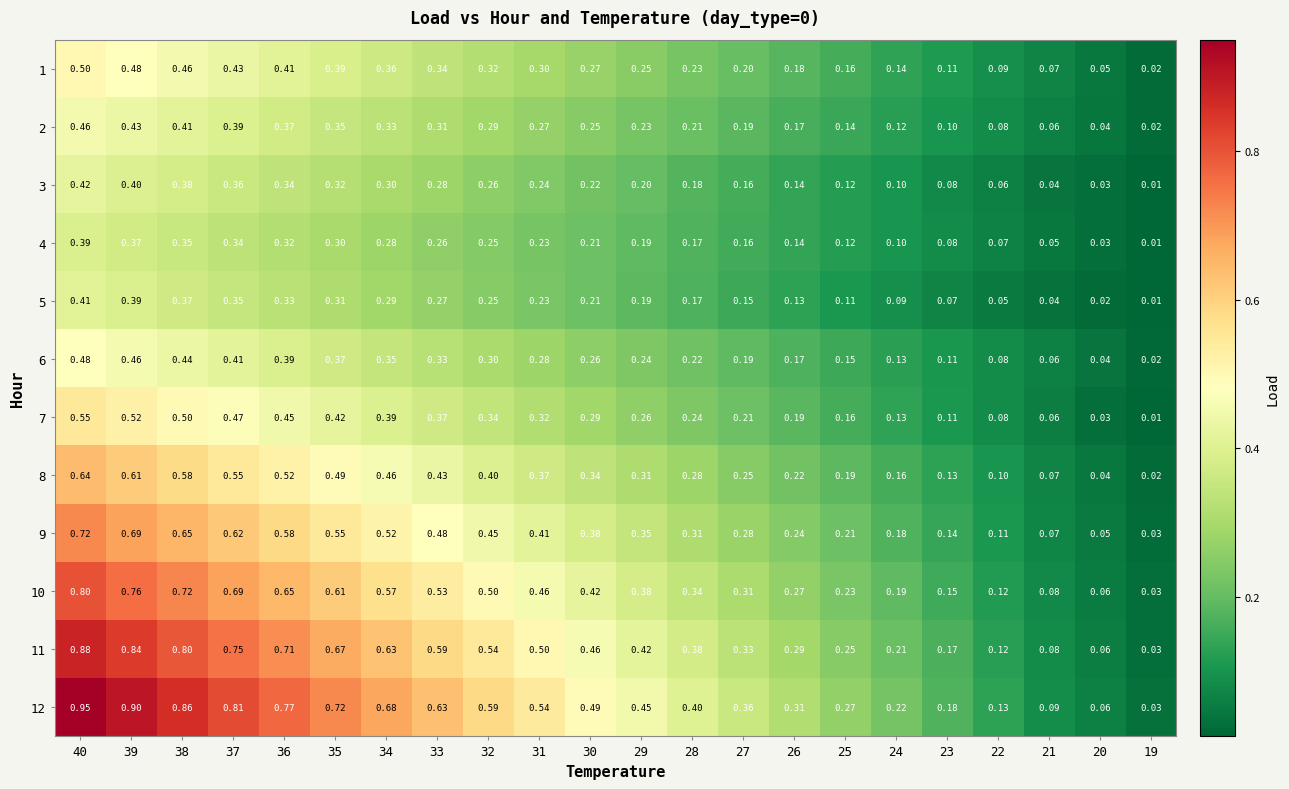

What is the total value across all series at 22?

1.1